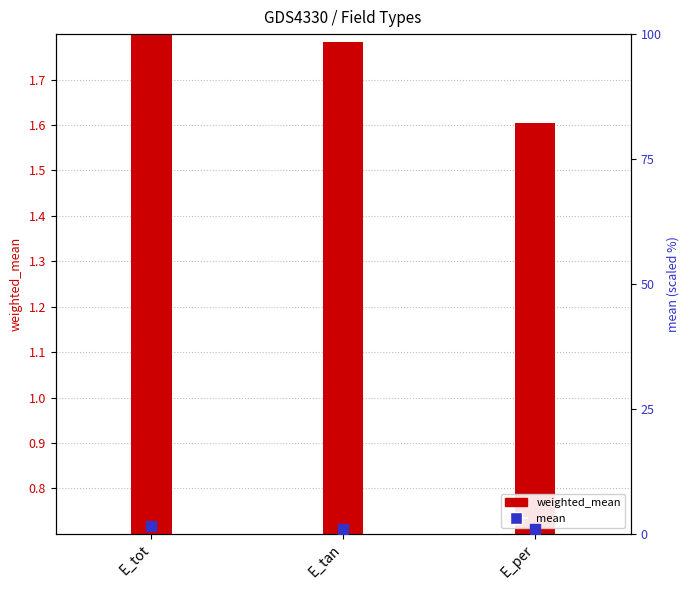

Is the value of mean at E_tan greater than the value of weighted_mean at E_tan?

No